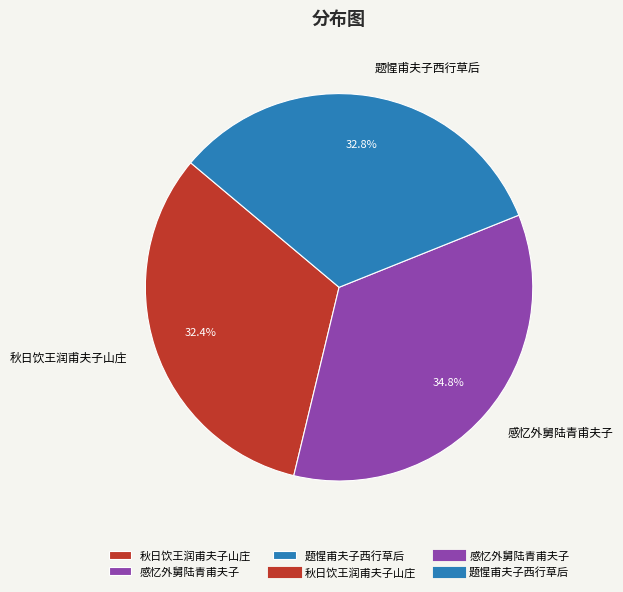

Which category has the biggest portion of the pie?

感忆外舅陆青甫夫子